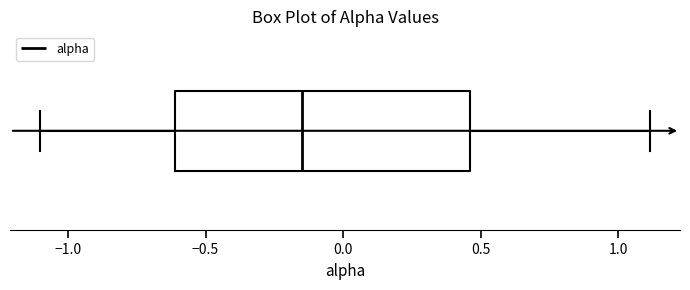

Read this box plot against the x-axis: the position of the median line, the range covered by the box, and the ends of both whiskers. The values are not printed on the chart, so give them approximately, as read against the axis.

median -0.15, box -0.60 to 0.45, whiskers -1.10 to 1.10